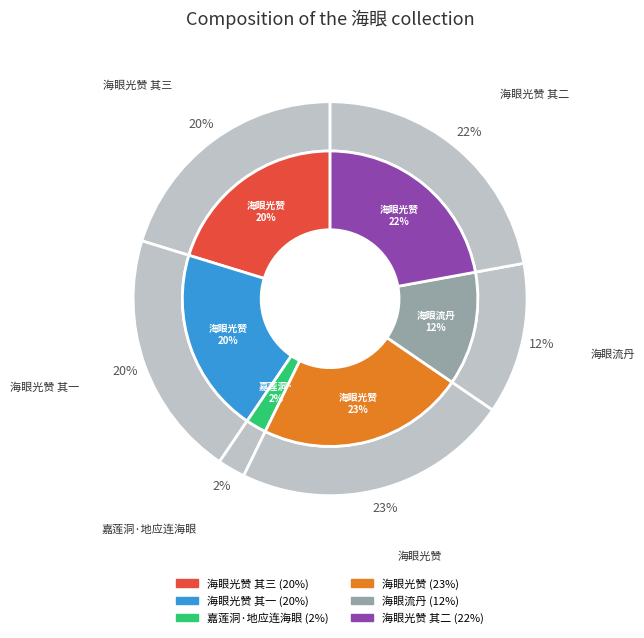

How many slices are in this pie chart?

6